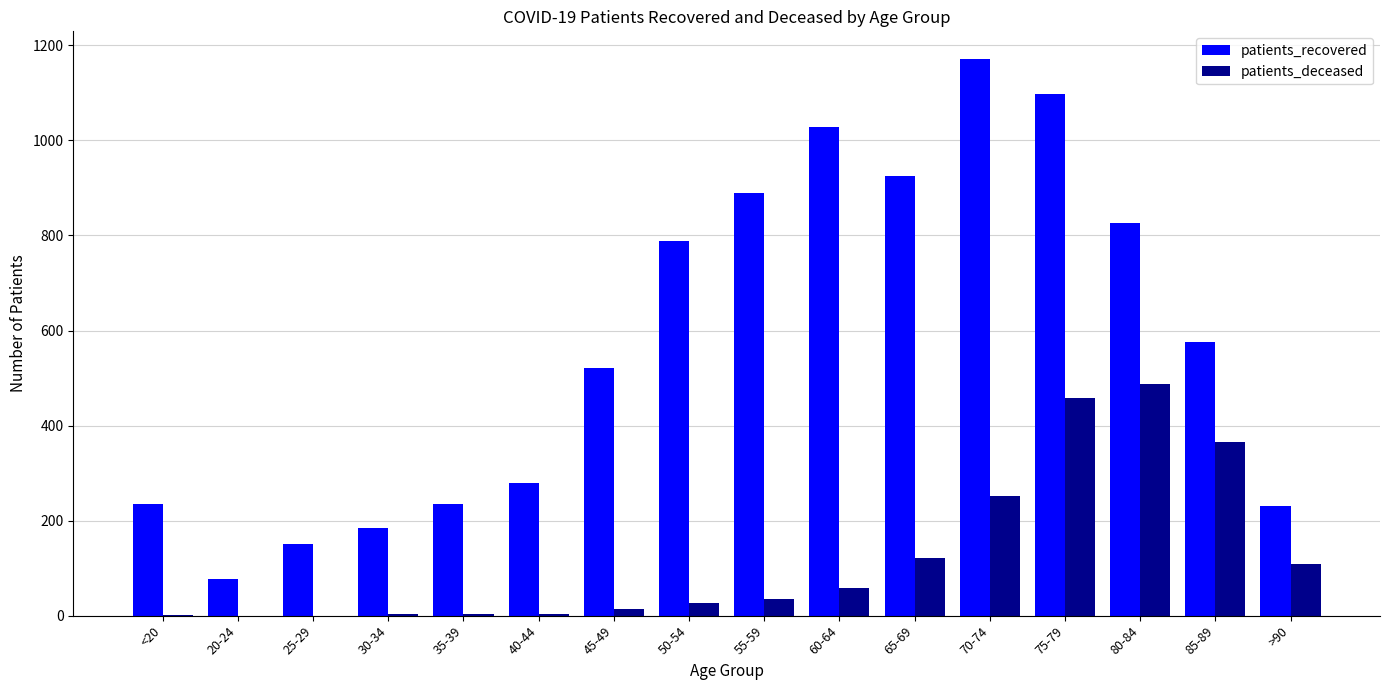

The value of patients_deceased at 35-39 is 4. True or false?

True